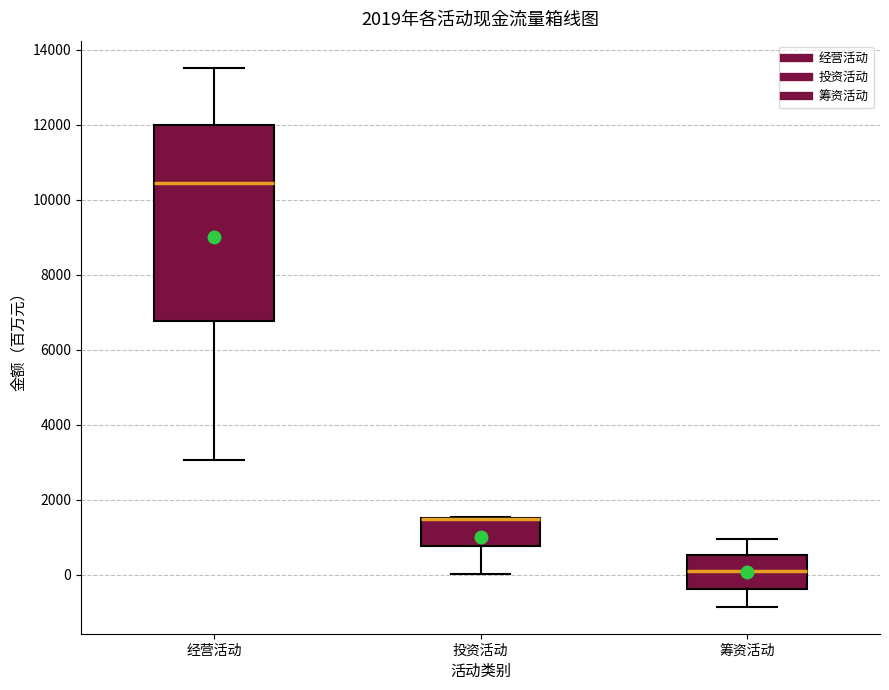

Which box is the tallest, from its lower edge to its upper edge?

经营活动